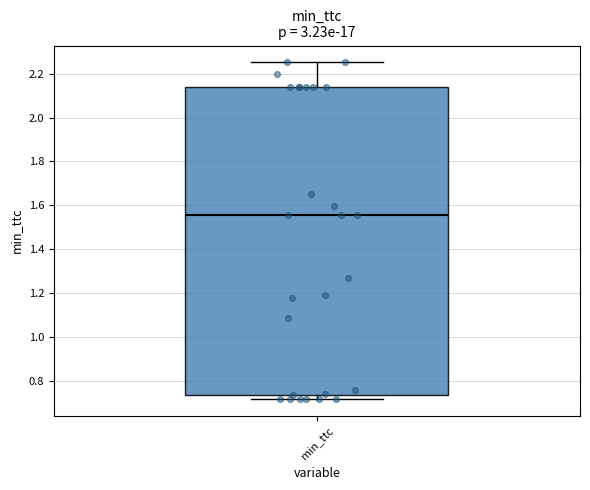

Transcribe this box plot: give where the median line is, the range the box spans, and where the two whiskers end, as read against the y-axis. The values are not printed on the chart, so give them approximately, as read against the axis.

median 1.56, box 0.74 to 2.14, whiskers 0.72 to 2.26